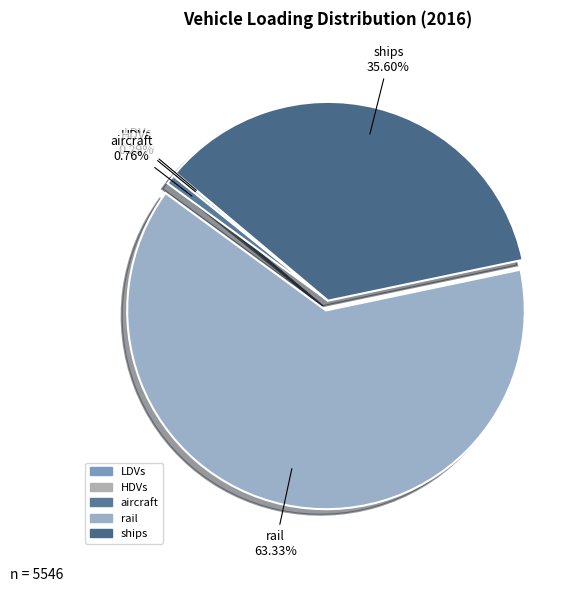

Which category has the biggest portion of the pie?

rail